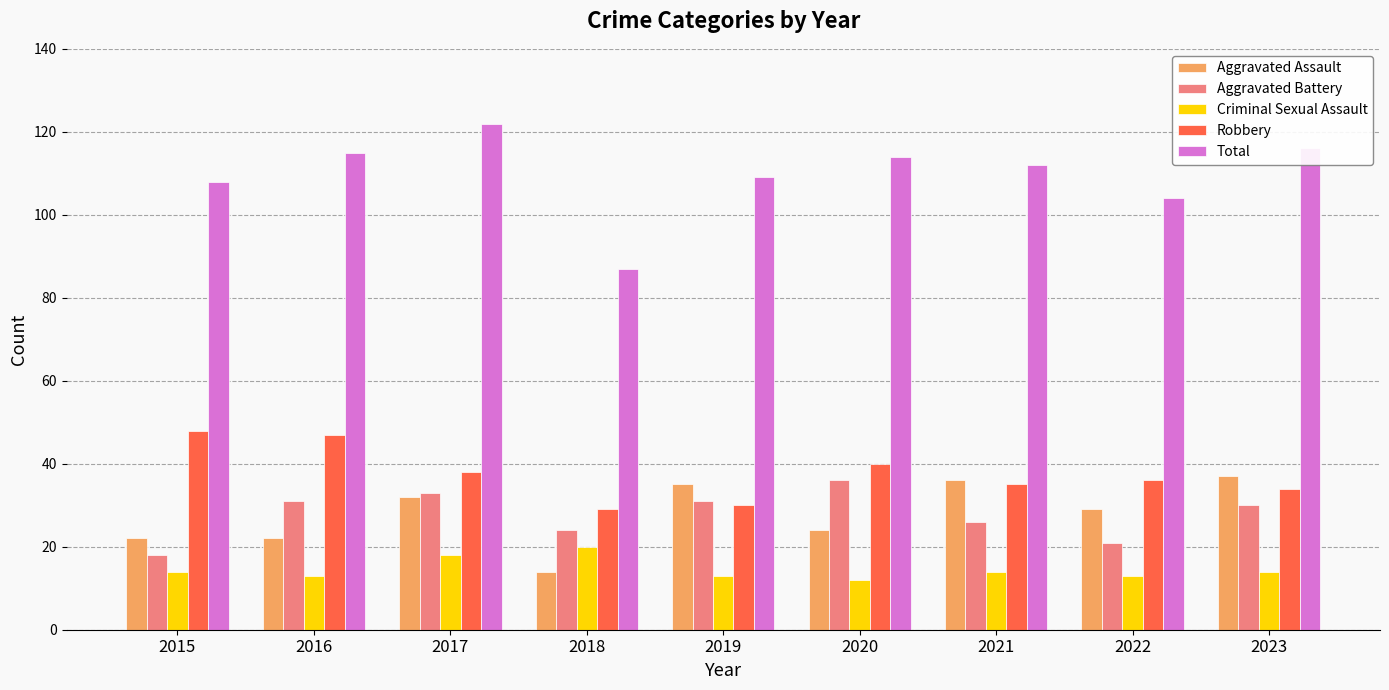

Reading left to right, transcribe all the data shown in this chart.

Aggravated Assault: 22	22	32	14	35	24	36	29	37
Aggravated Battery: 18	31	33	24	31	36	26	21	30
Criminal Sexual Assault: 14	13	18	20	13	12	14	13	14
Robbery: 48	47	38	29	30	40	35	36	34
Total: 108	115	122	87	109	114	112	104	116